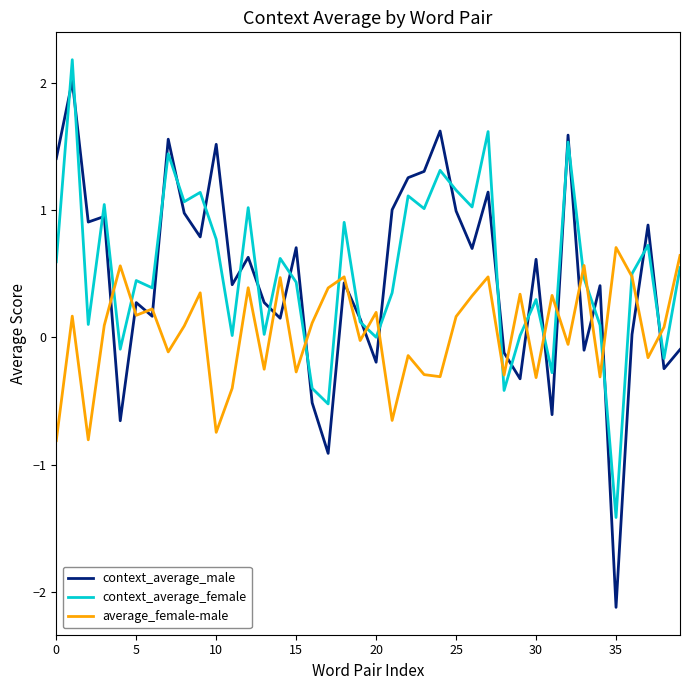

How many interior local valleys does the context_average_female series have?

14